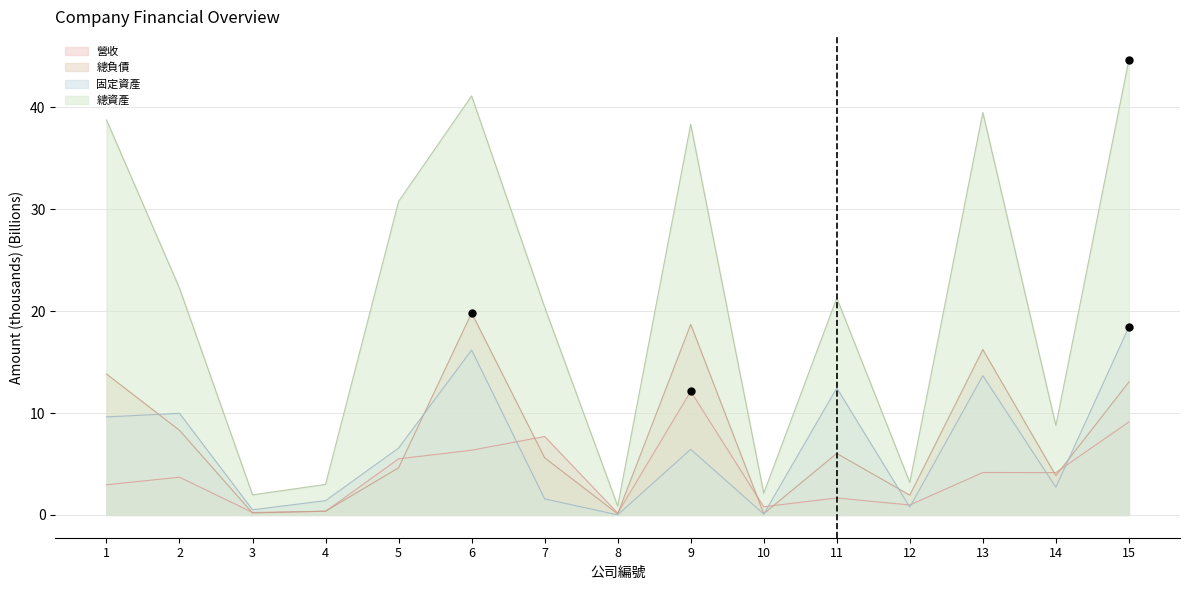

Which series has the largest total across all categories?

總資產